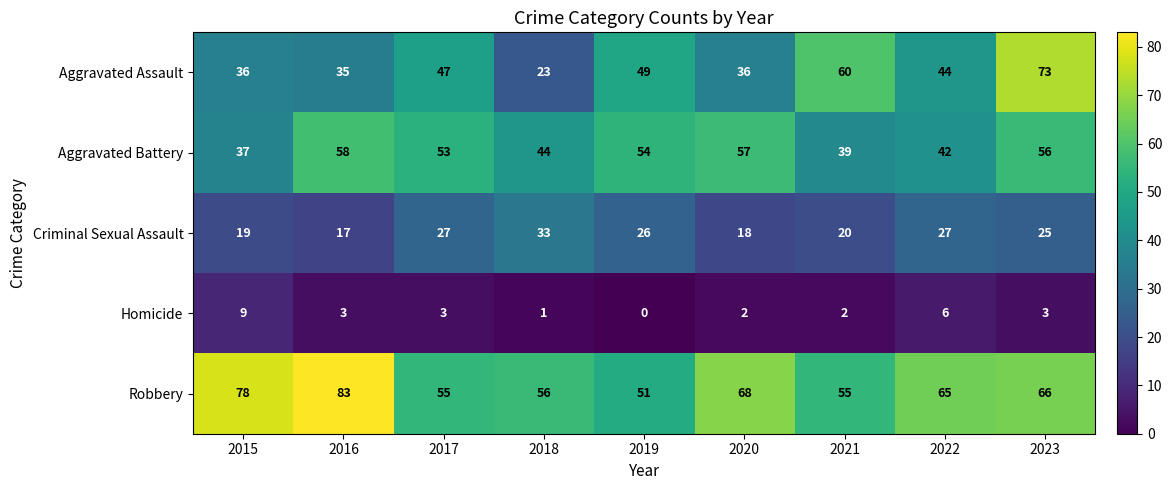

What is the average value of the Aggravated Battery series?

49